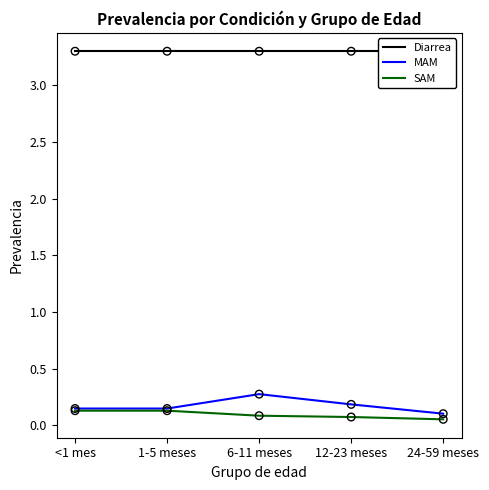

At which category is the sum across all series the highest?

6-11 meses